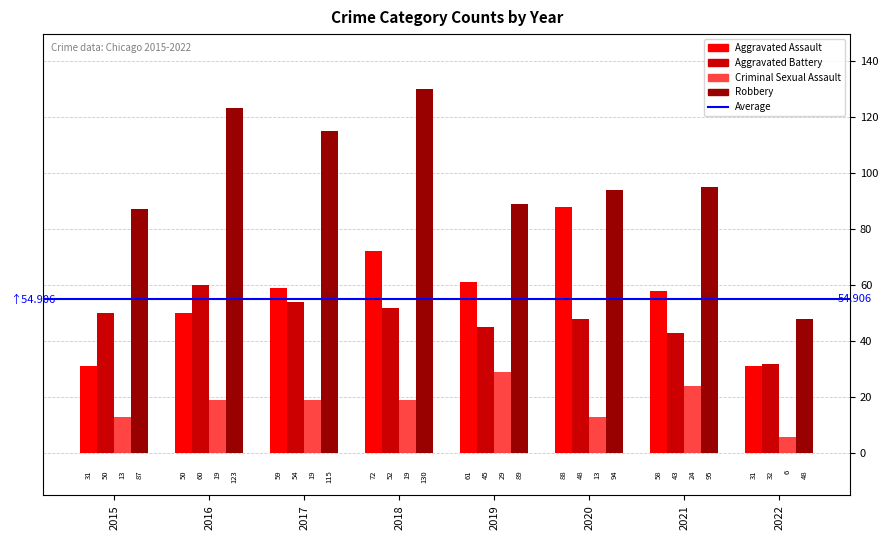

How many groups of bars are there?

8